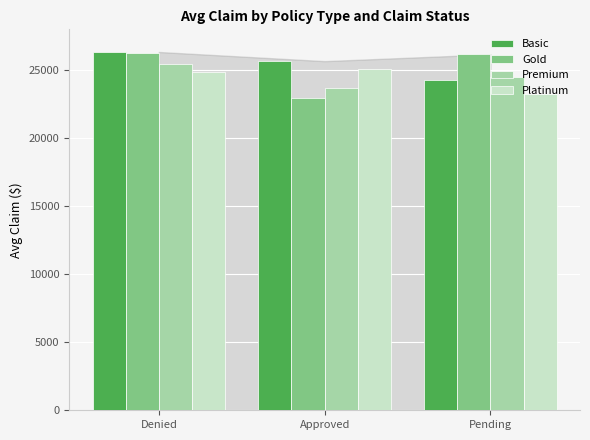

What is the sum of the Premium values at Pending and Approved?

48246.6